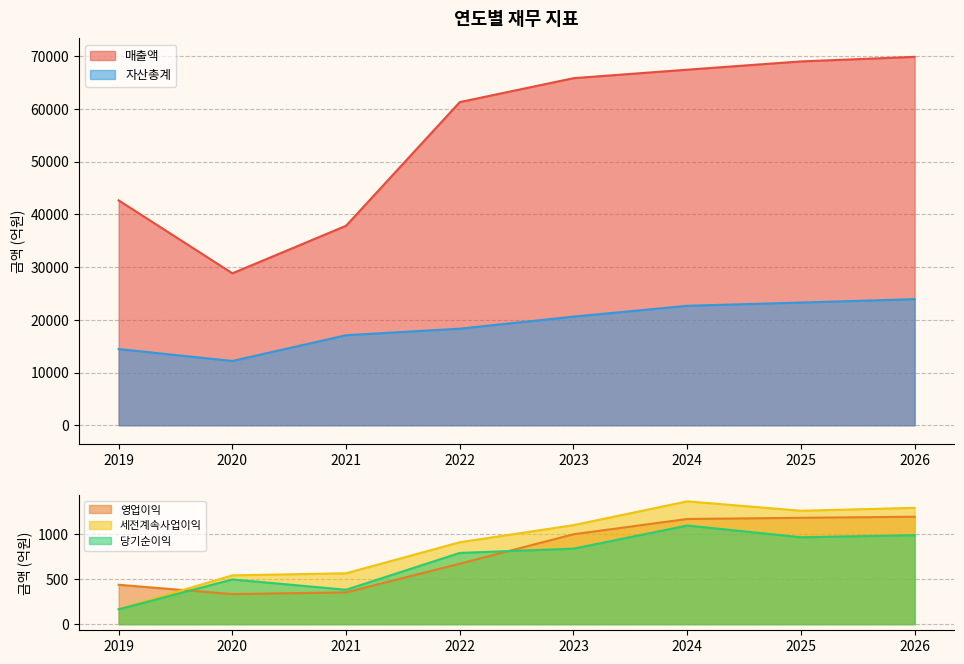

Where is the first local minimum for 자산총계?

2020